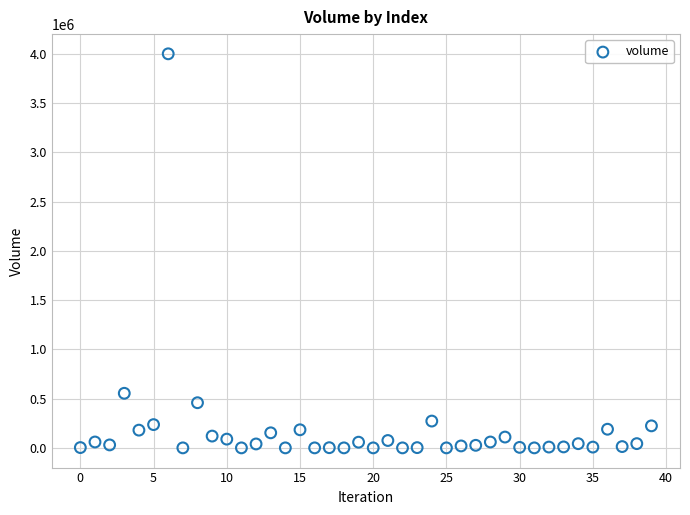

What is the range of Y values (max minus min)?

3999729.0